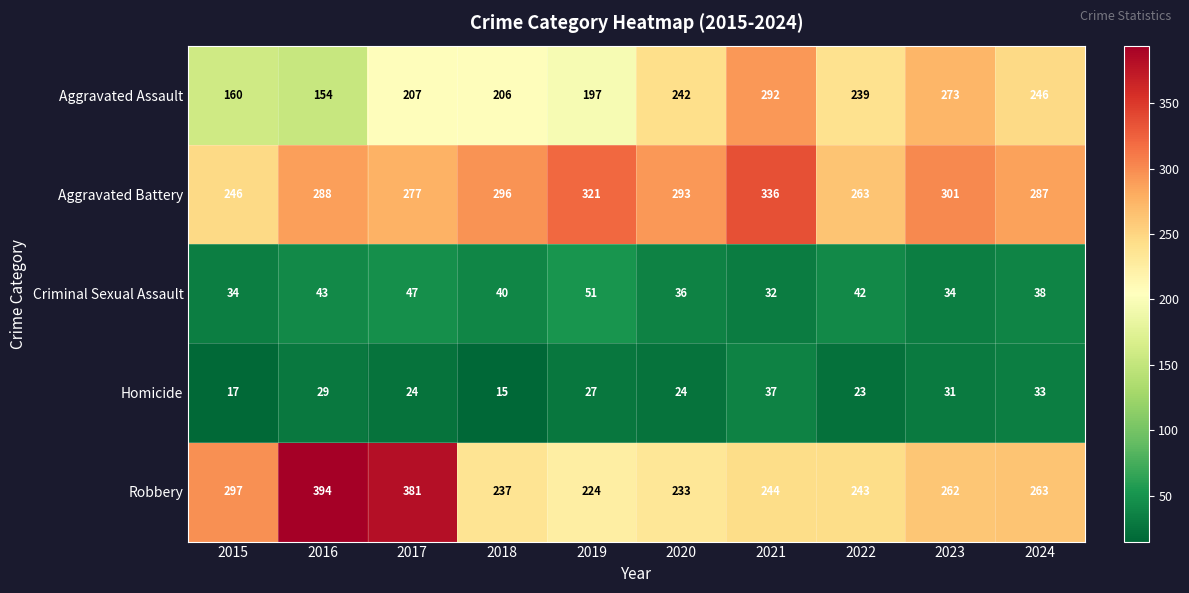

What is the sum of all Robbery values?

2778